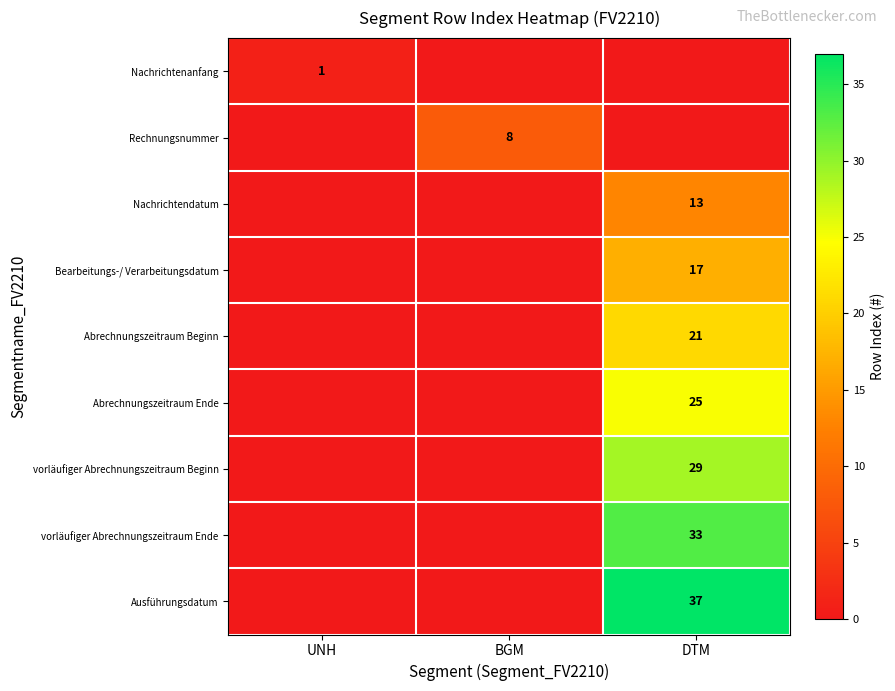

What is the spread (max minus min) of values at DTM?

37